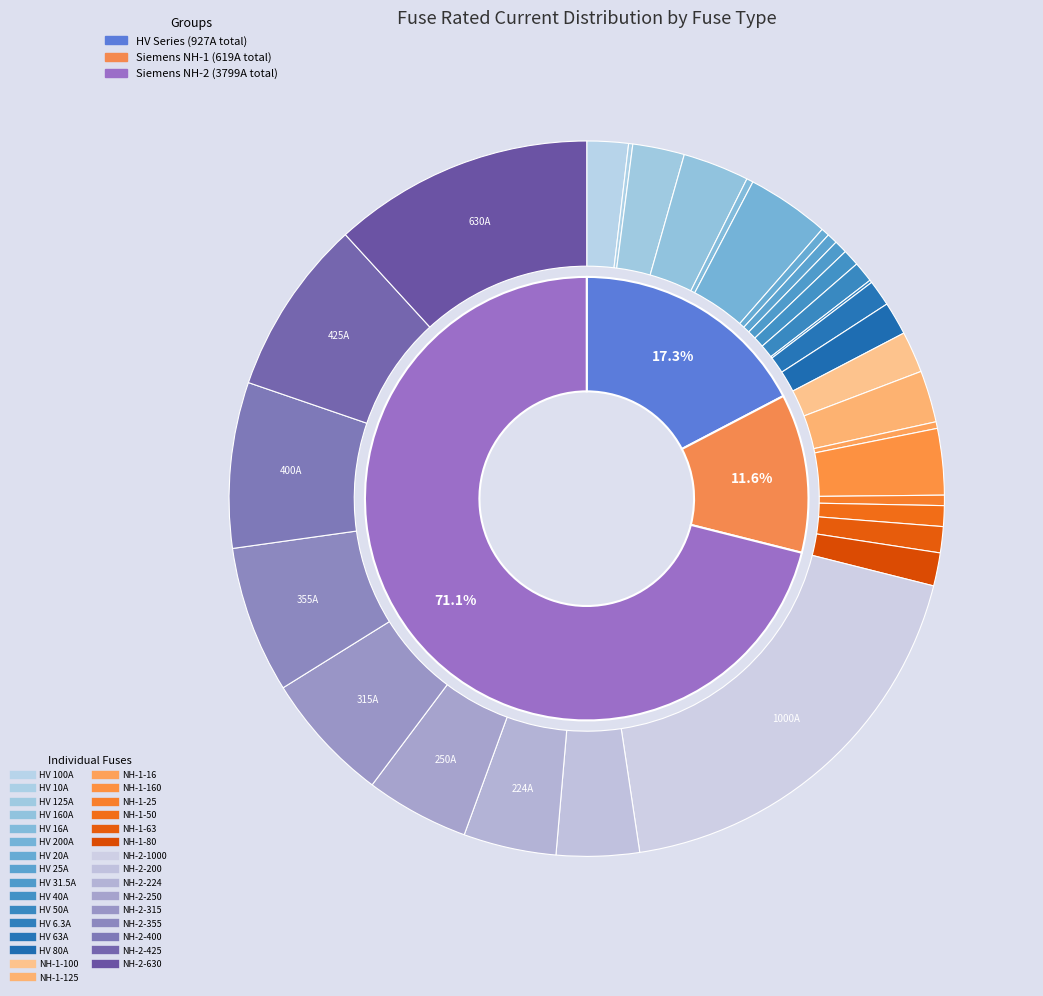

Is the sum of NH-2-250 and NH-2-200 greater than half?

No